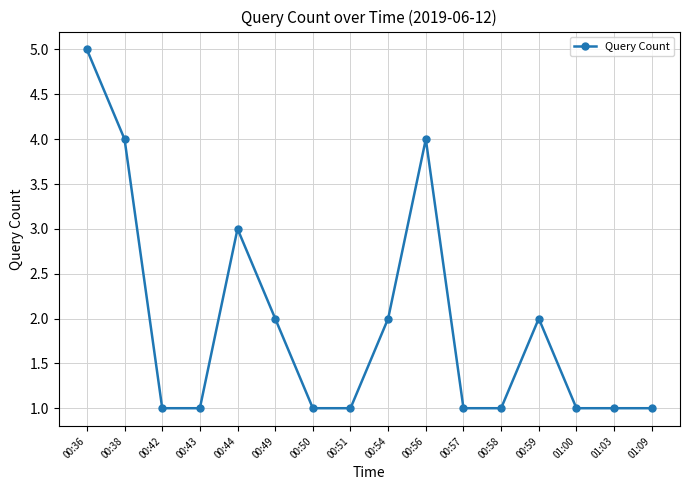

What is the label of the 6th point from the right?

00:57